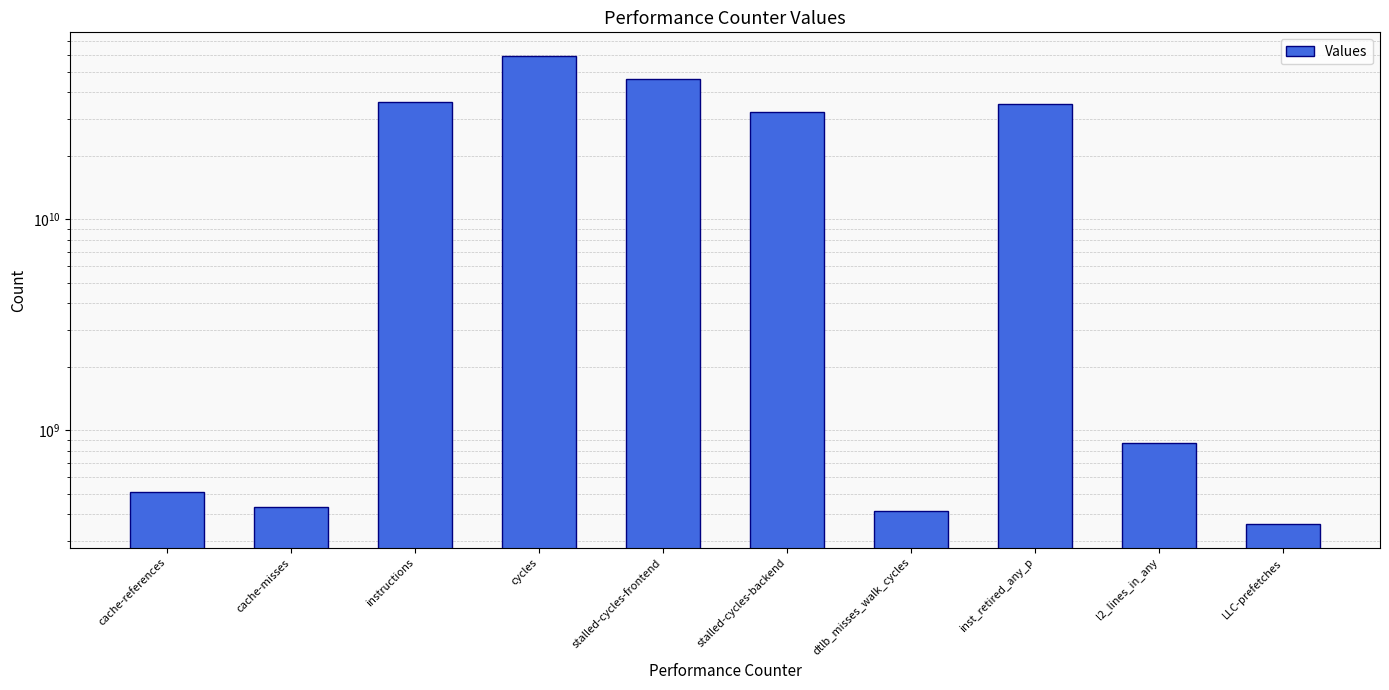

Does the chart contain stacked bars?

No